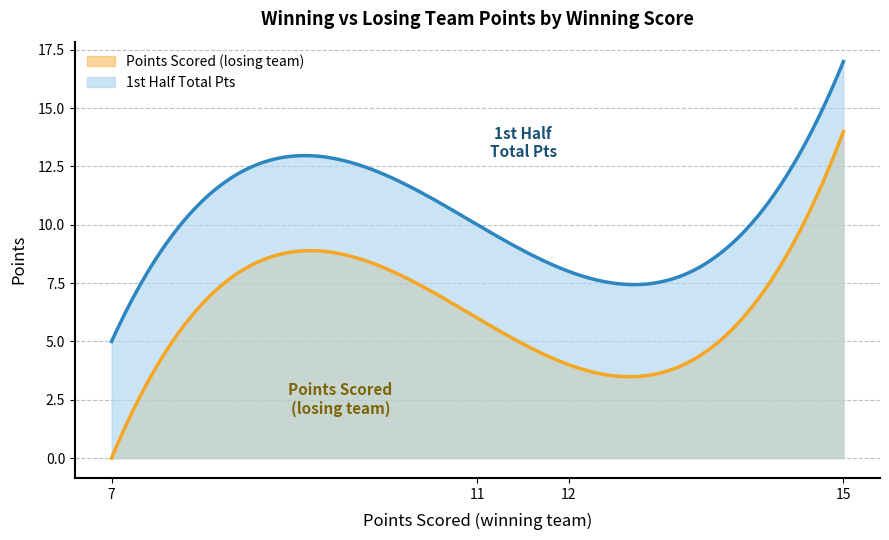

The value of Points Scored (losing team) at 12 is 4. True or false?

True